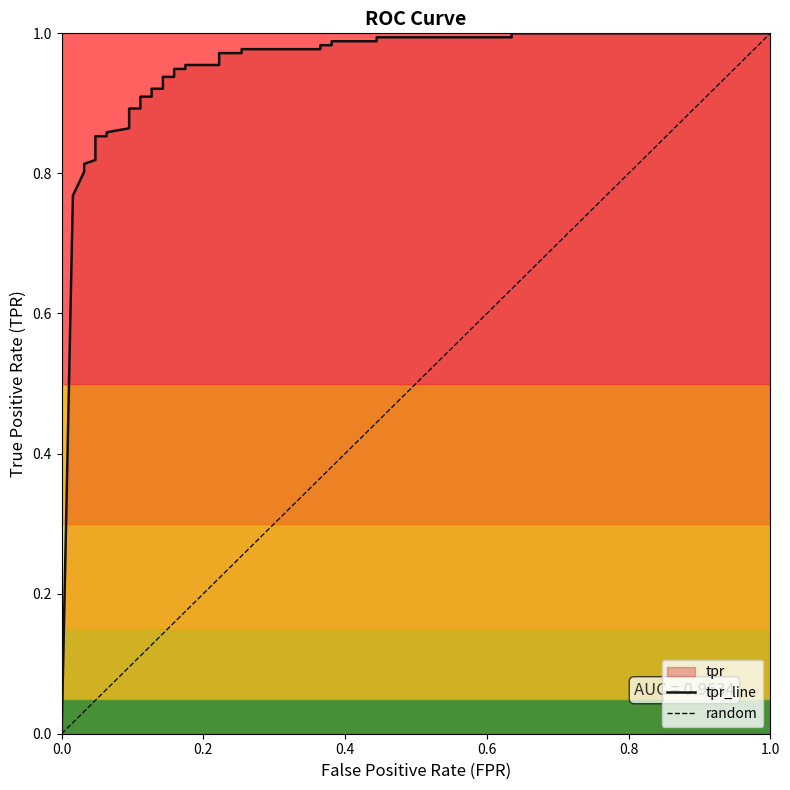

True or false: the data has more than 1 interior local peaks.

False